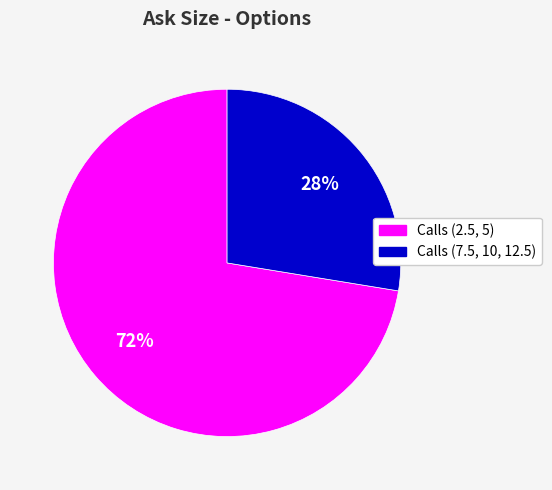

Is there a majority slice in this chart?

Yes